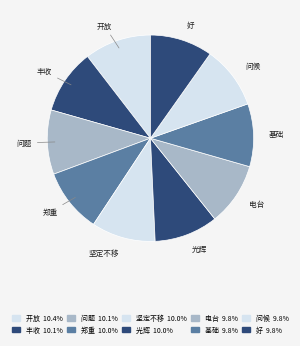

Is there any slice that represents more than half of the pie?

No